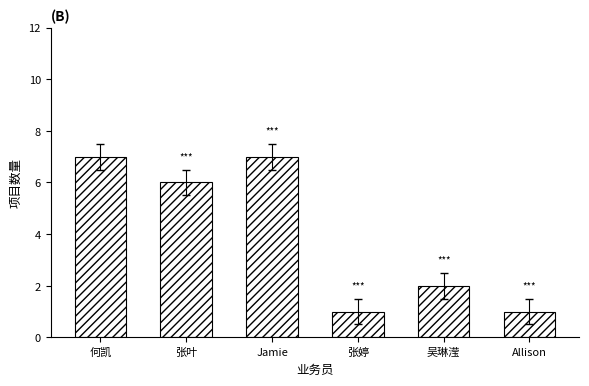

What is the average value?

4